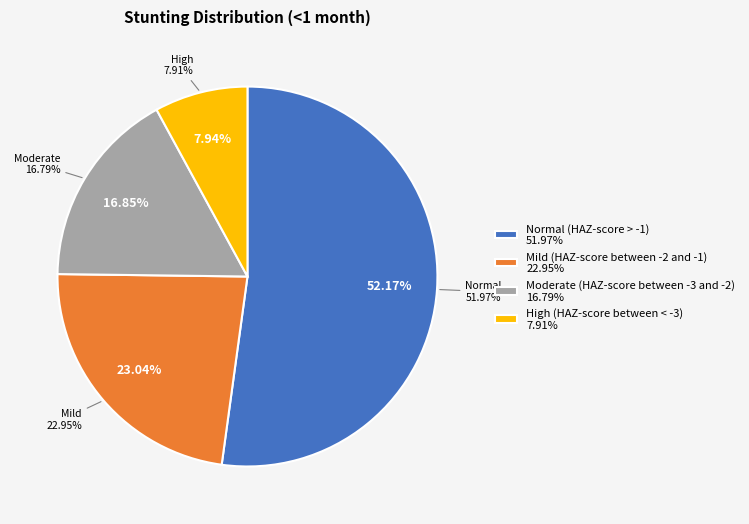

What is the smallest slice in the pie chart?

High (HAZ-score between < -3)